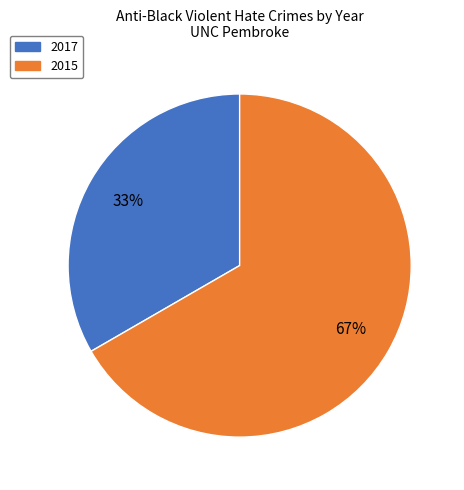

To the nearest percent, what is the combined percentage of 2015 and 2017?

100%